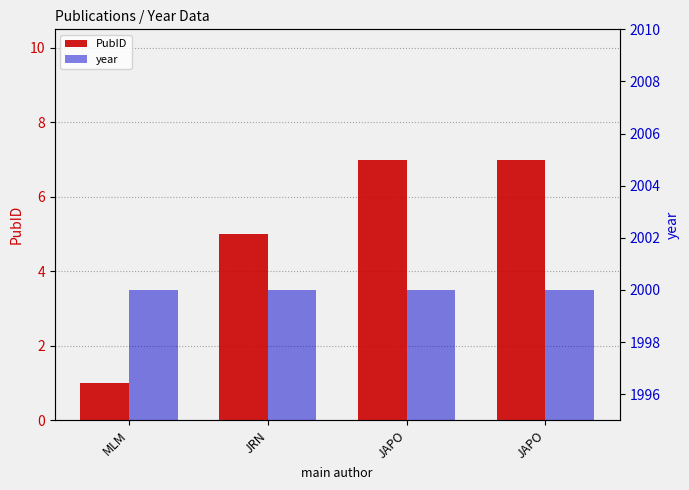

True or false: PubID has a value of 7 at JAPO.

True